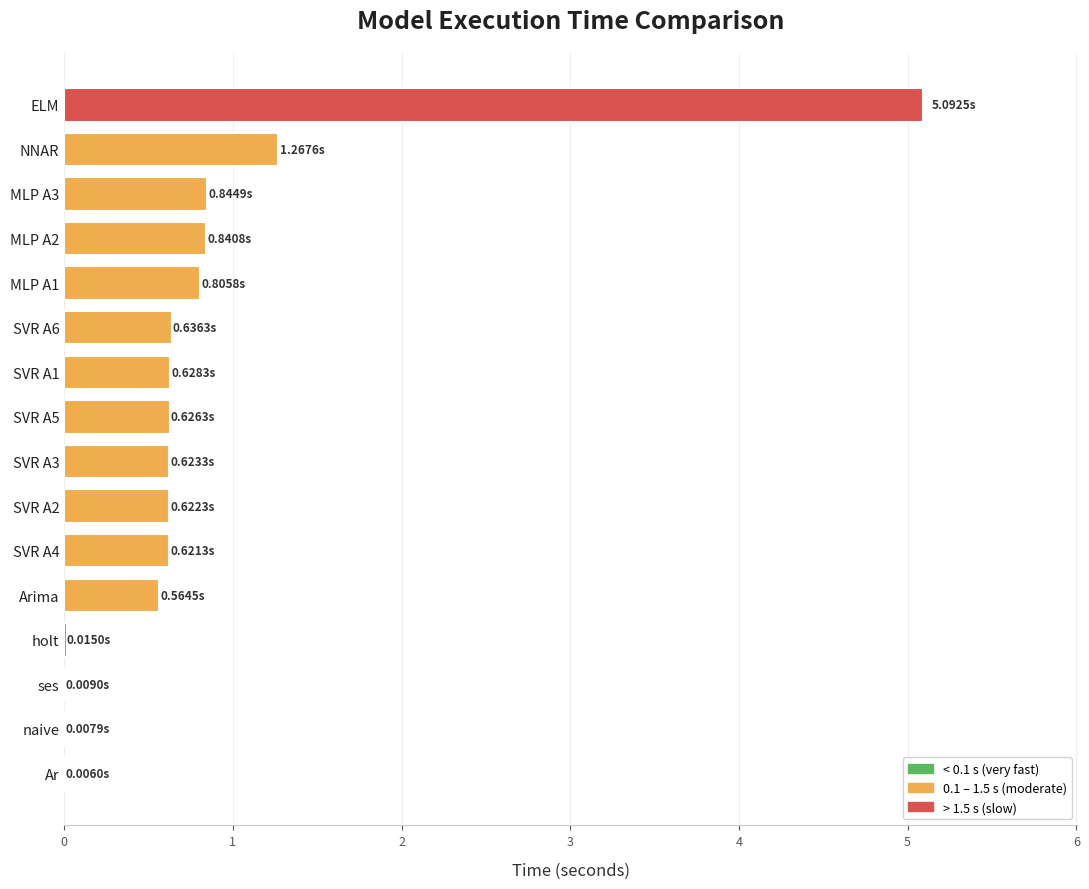

Which has a higher value, SVR A4 or MLP A2?

MLP A2